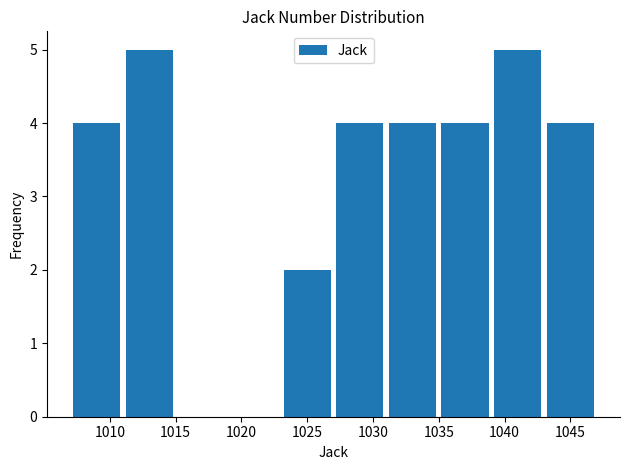

Reading left to right, list every bar in this chart as the range it spans on the x-axis followed by its height. The values are not printed on the chart, so give them approximately, as read against the axis.

1007 to 1011: 4
1011 to 1015: 5
1015 to 1019: 0
1019 to 1023: 0
1023 to 1027: 2
1027 to 1031: 4
1031 to 1035: 4
1035 to 1039: 4
1039 to 1043: 5
1043 to 1047: 4